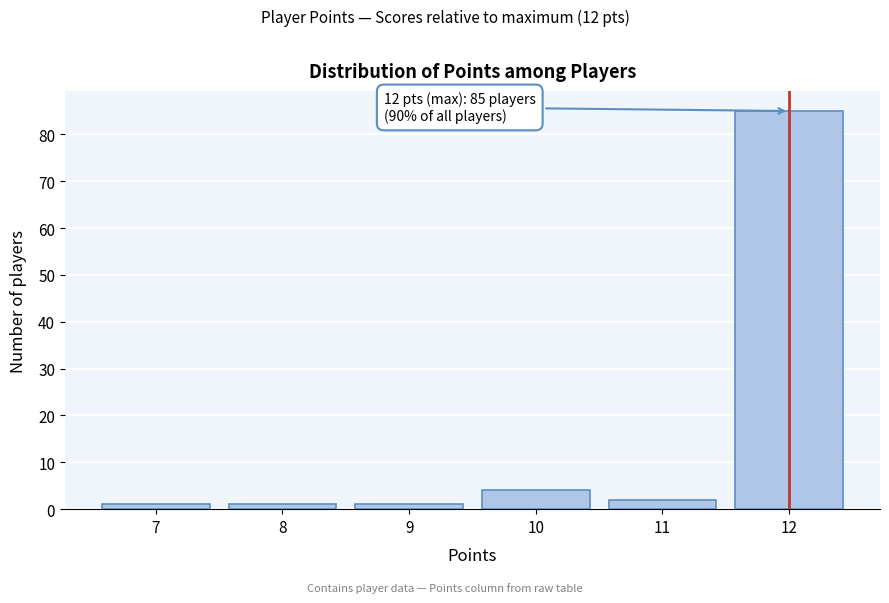

Reading left to right, list all the values displayed in this chart.

1	1	1	4	2	85